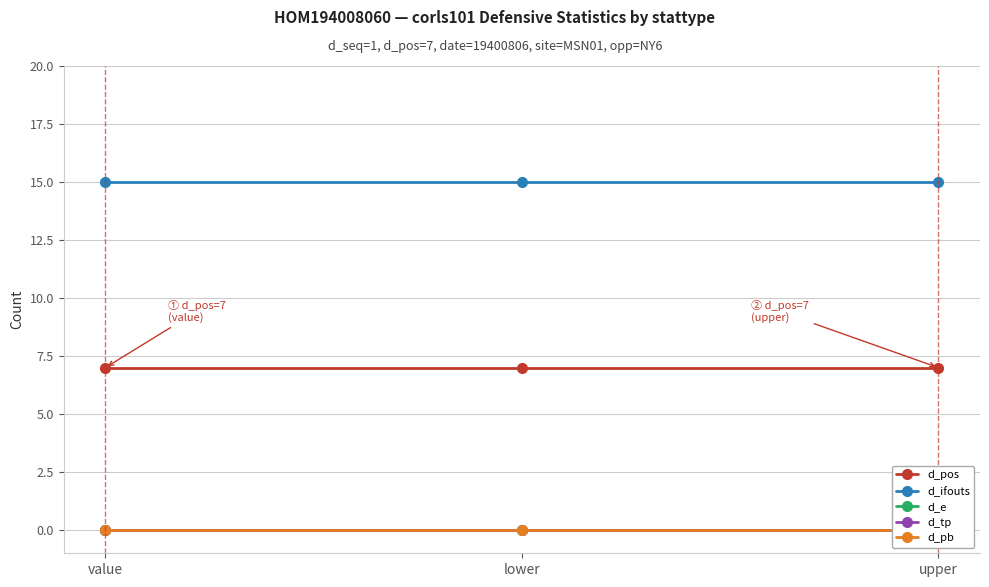

Does the chart display data point markers on the line(s)?

Yes